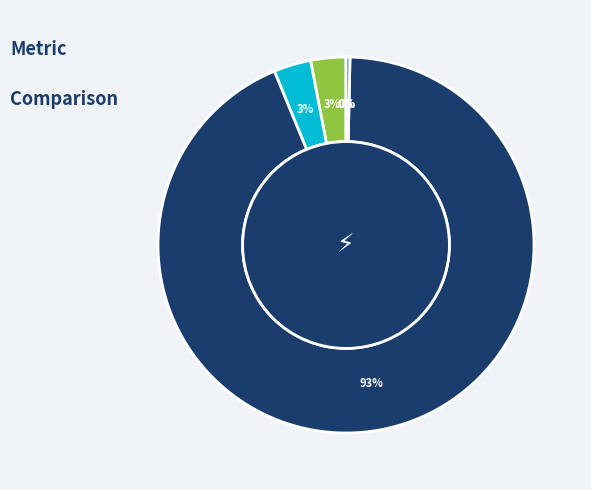

To the nearest percent, what is the average slice percentage?

20%